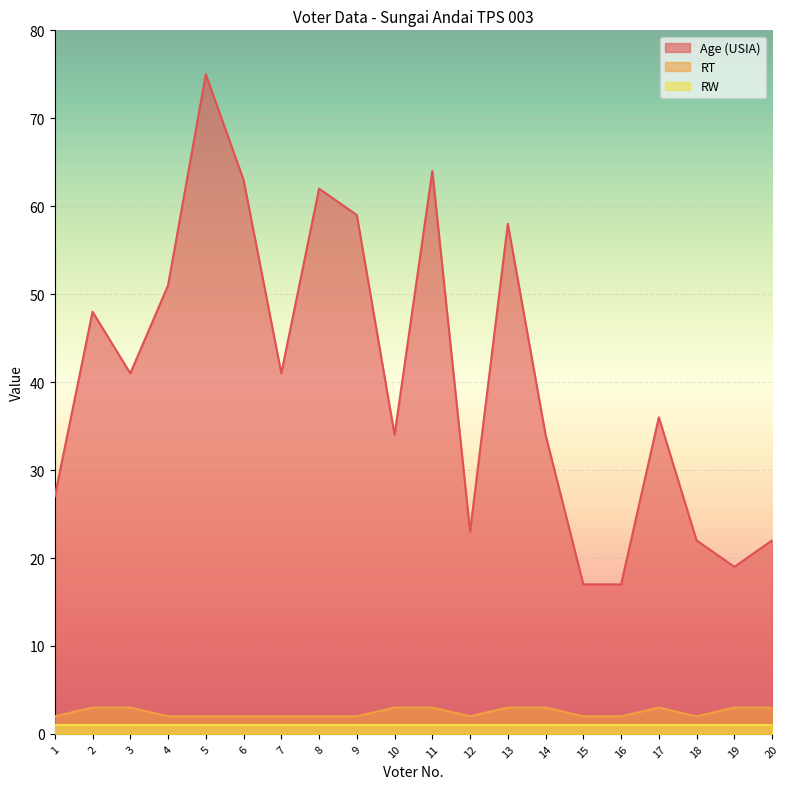

Which has a higher value, 18 or 3?

3